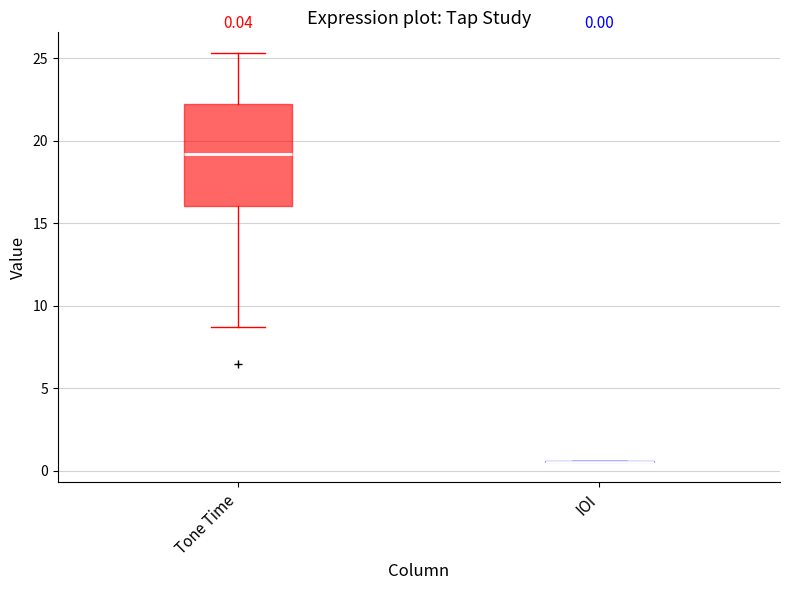

Comparing the boxes themselves (not the whiskers), which one is the tallest?

Tone Time